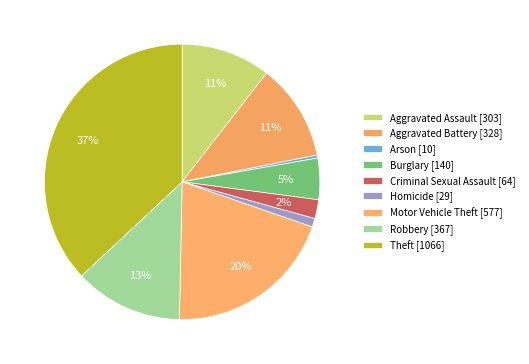

To the nearest percent, what is the difference between the largest and smallest slice percentages?

37%